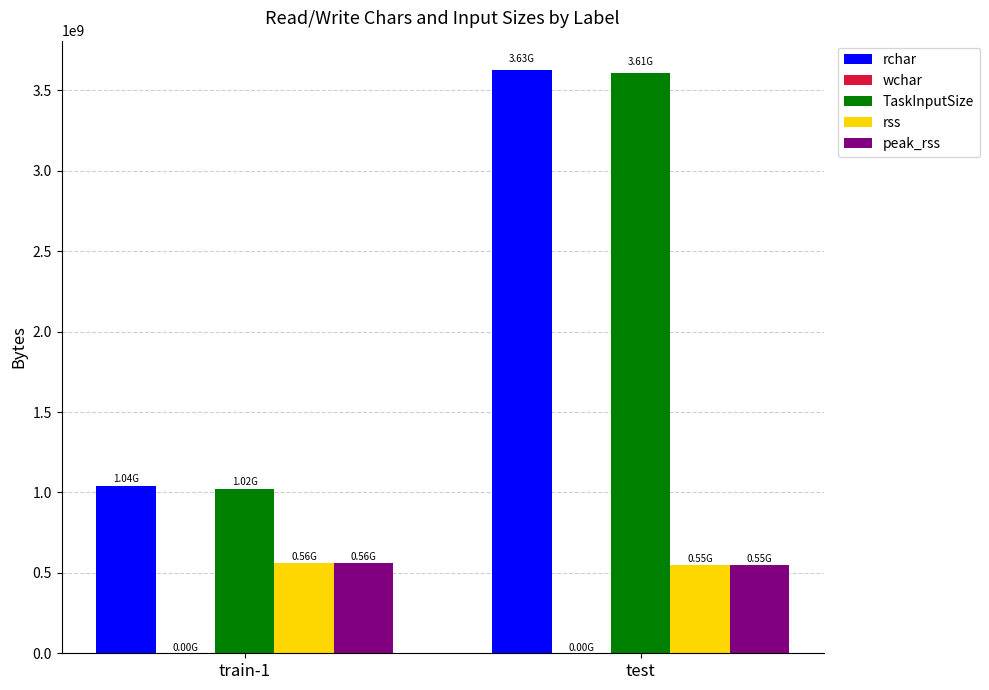

What is the sum of all rss values?

1108733952